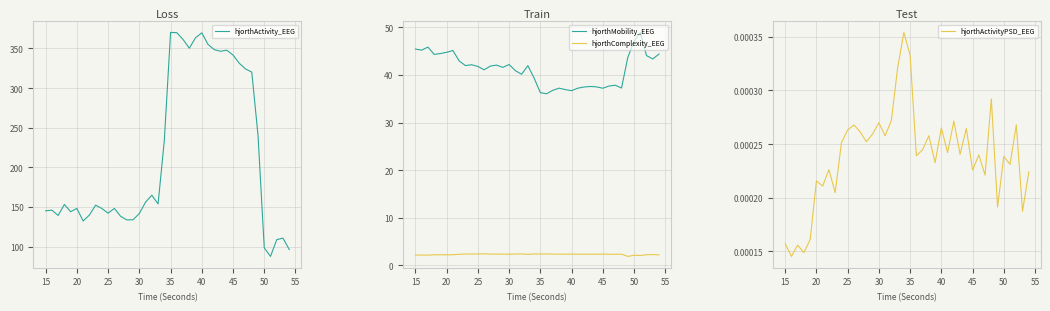

Is it true that hjorthActivity_EEG equals 141.7 at 30?

True